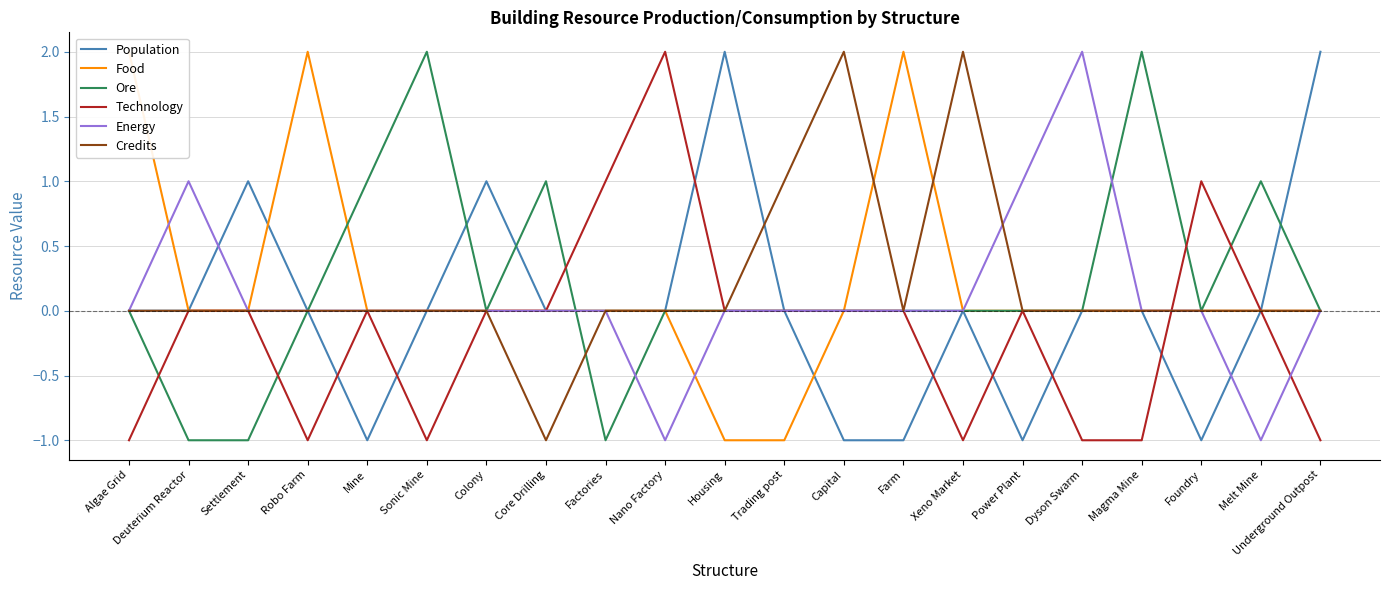

At how many categories does at least one series exceed 1?

11